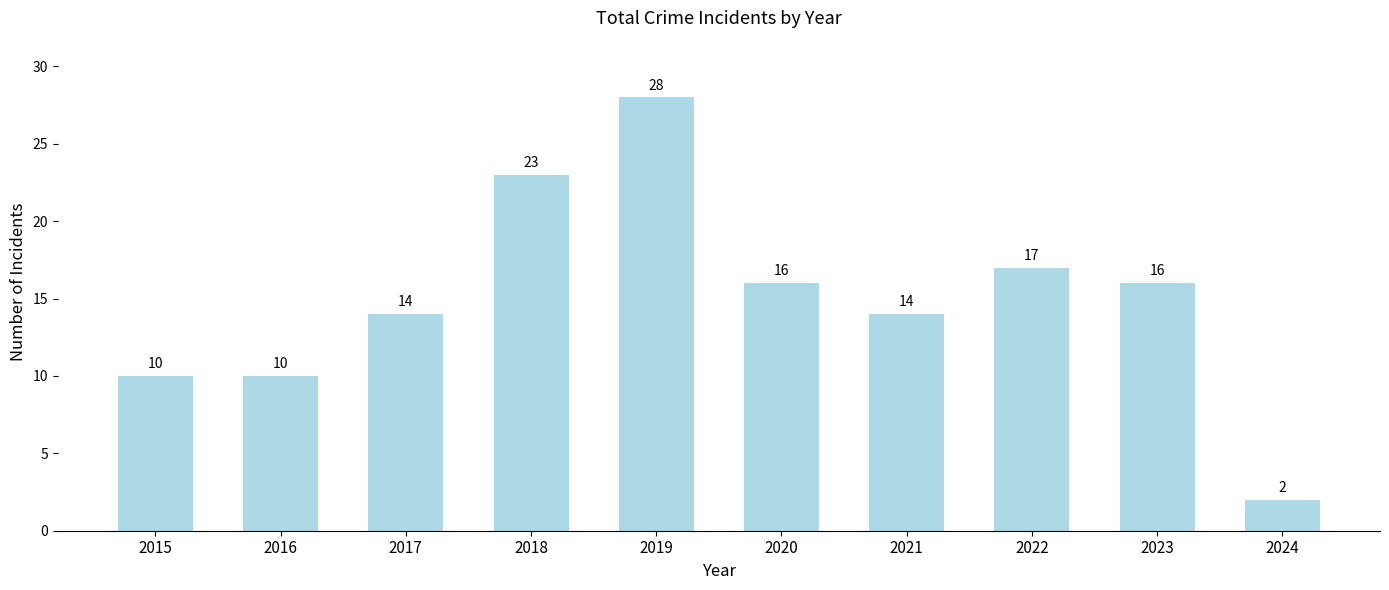

Between 2022 and 2019, which is larger?

2019